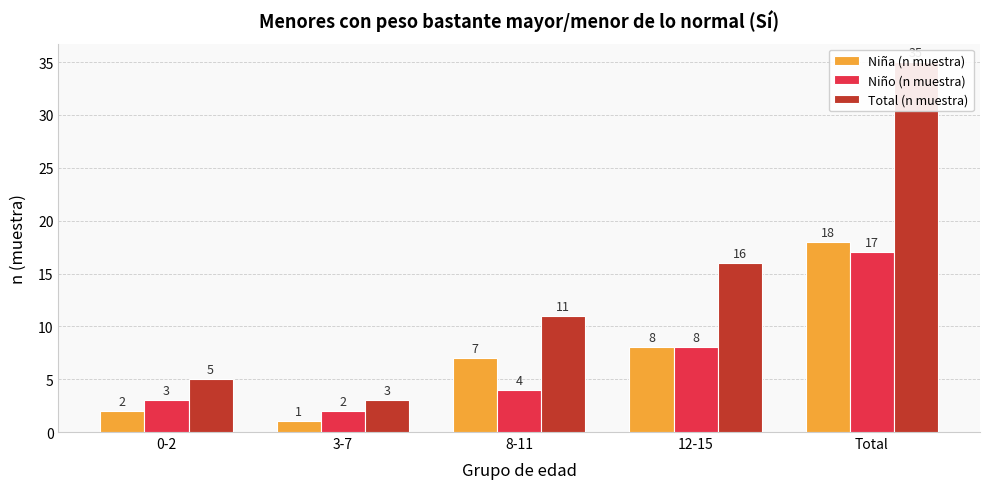

Reading right to left, transcribe all the data shown in this chart.

Niña (n muestra): 18	8	7	1	2
Niño (n muestra): 17	8	4	2	3
Total (n muestra): 35	16	11	3	5